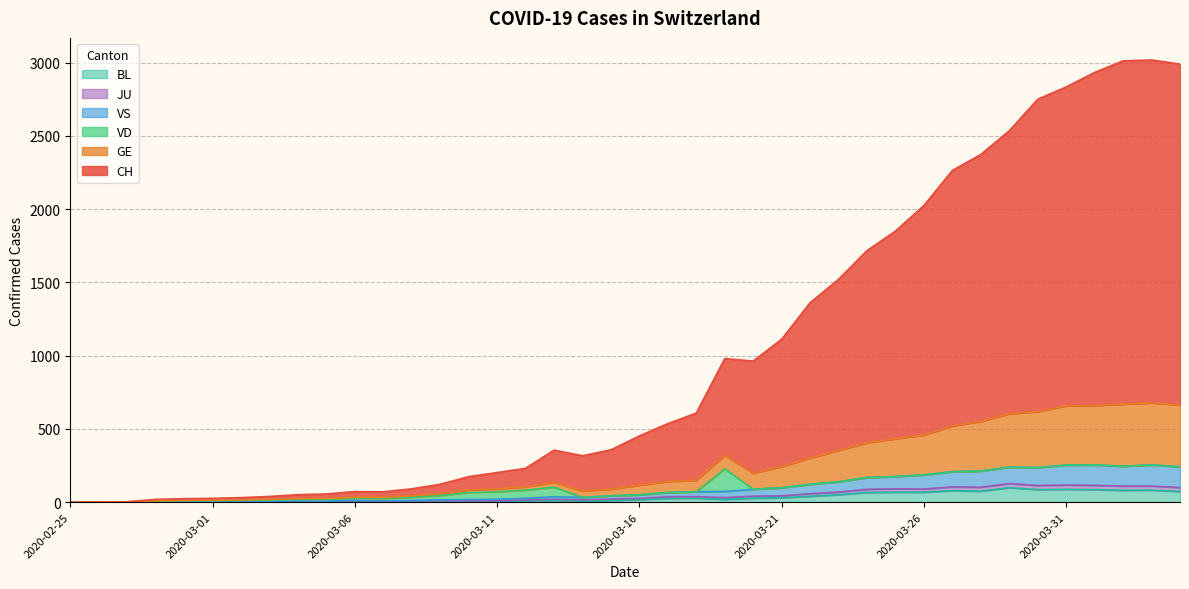

How many interior local peaks does the CH series have?

4